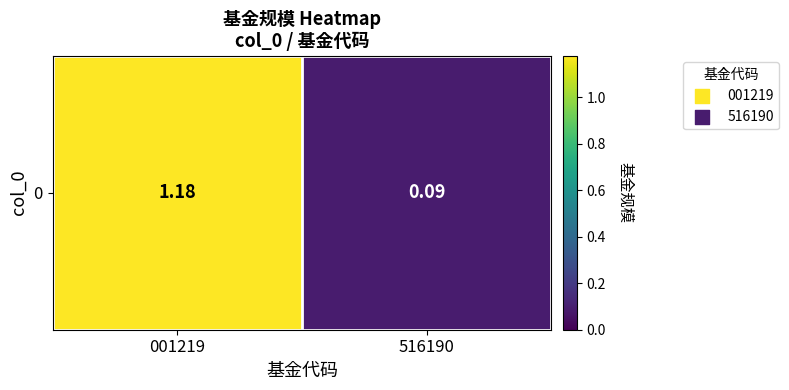

The chart shows a value of 0.0 at 516190. True or false?

False